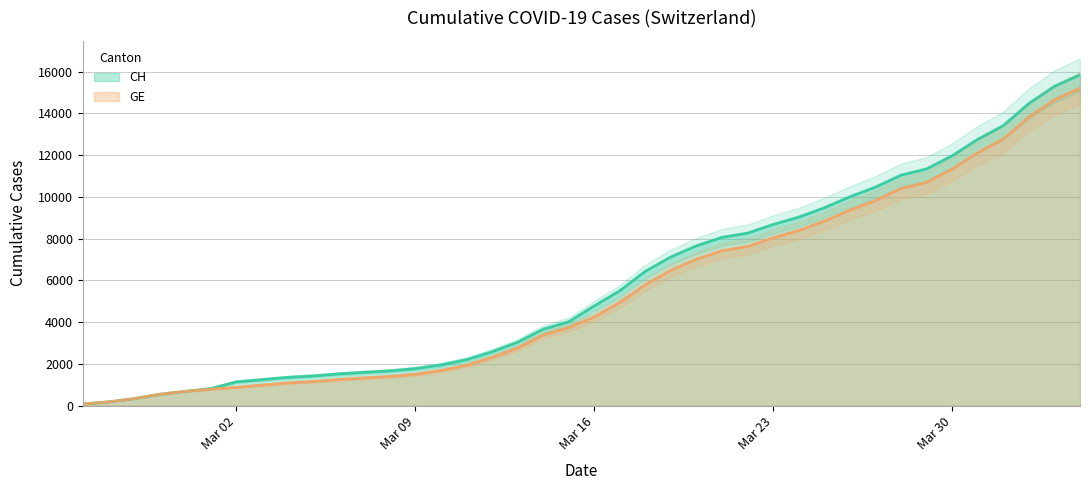

What is the sum of all CH values?

233368